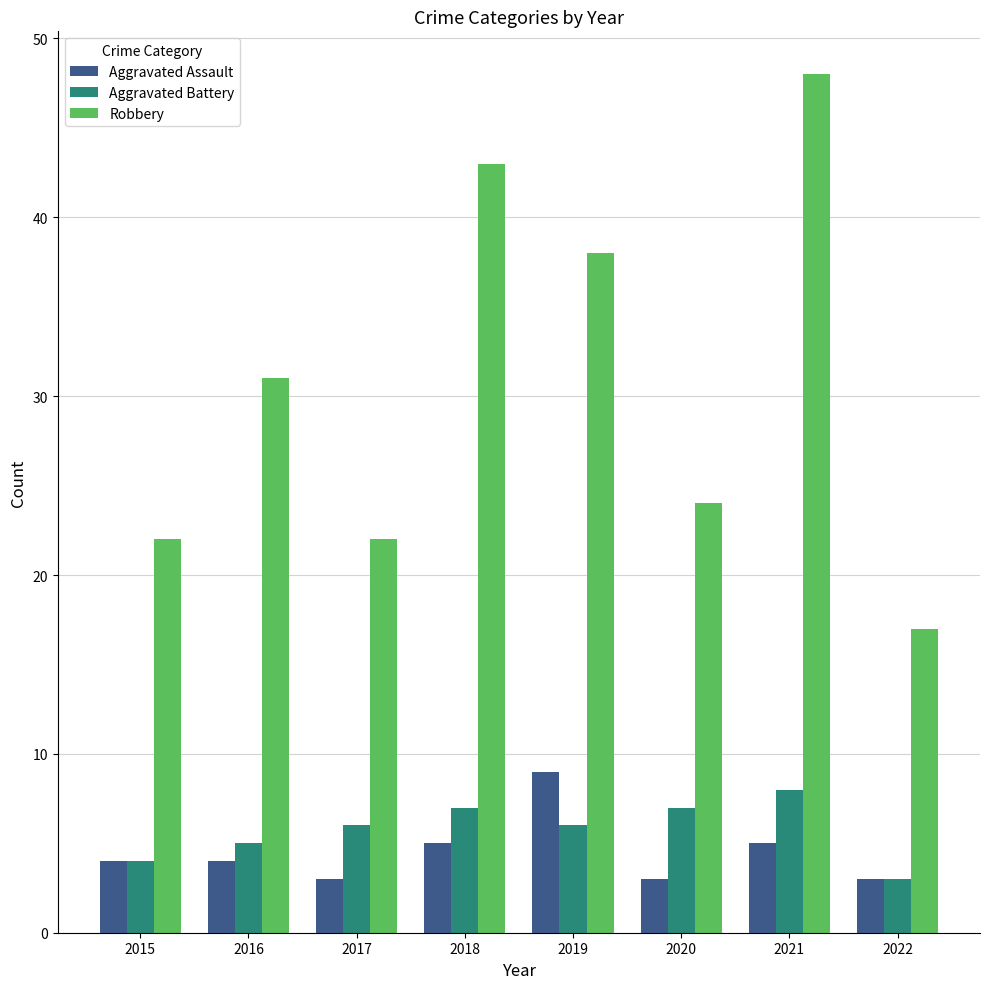

Rank the series at 2021 from lowest to highest value.

Aggravated Assault, Aggravated Battery, Robbery